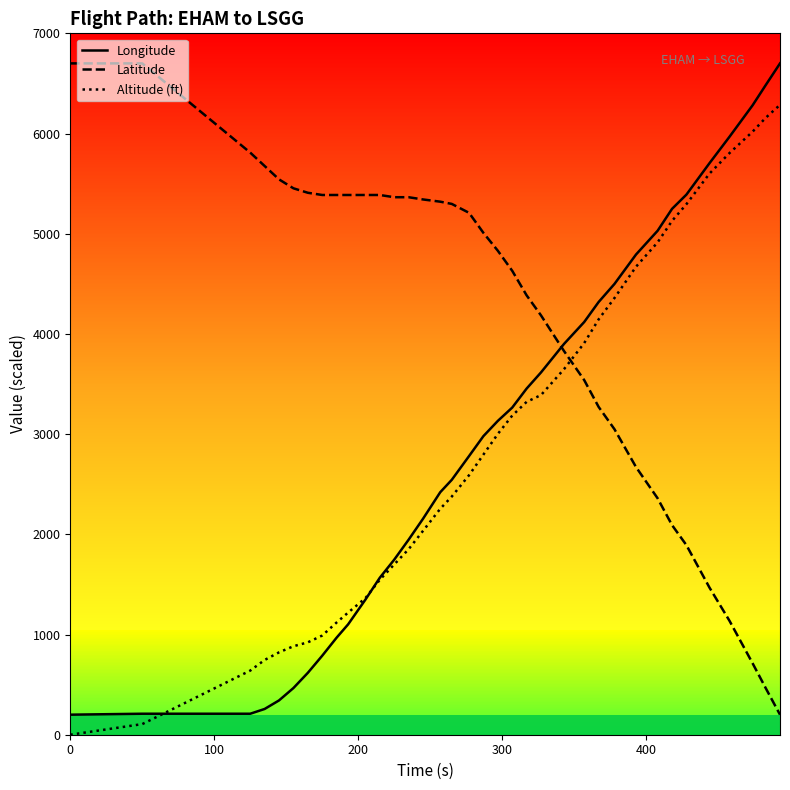

What is the highest value of the Longitude series?

6700.0